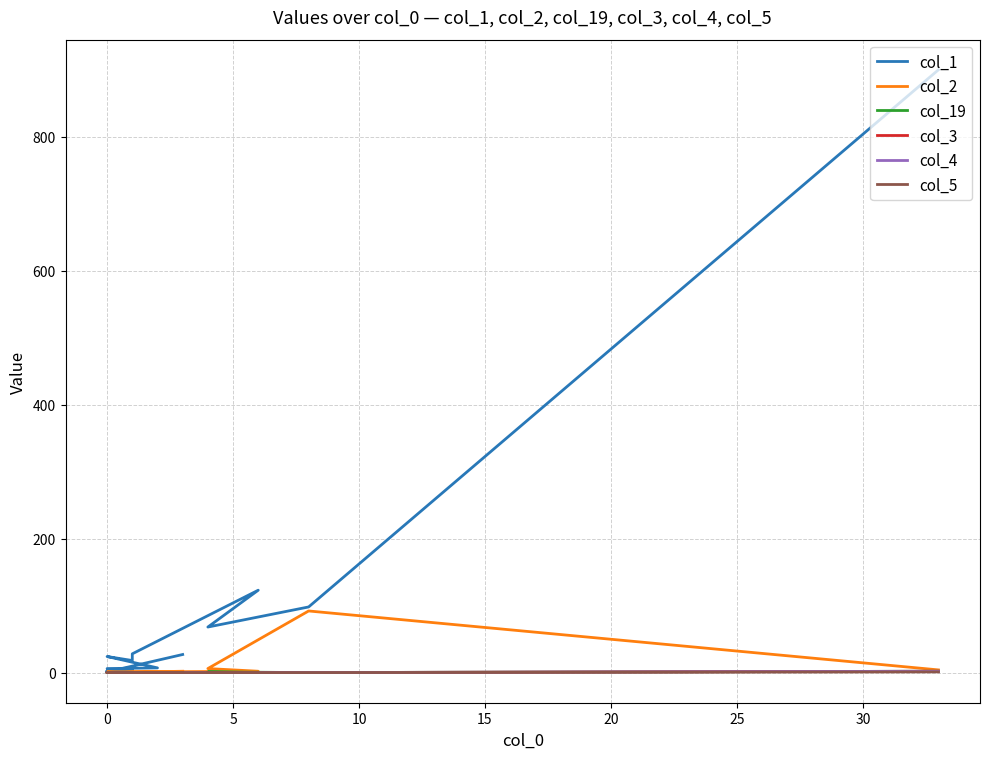

True or false: col_3 has a value of 1 at 9.

False